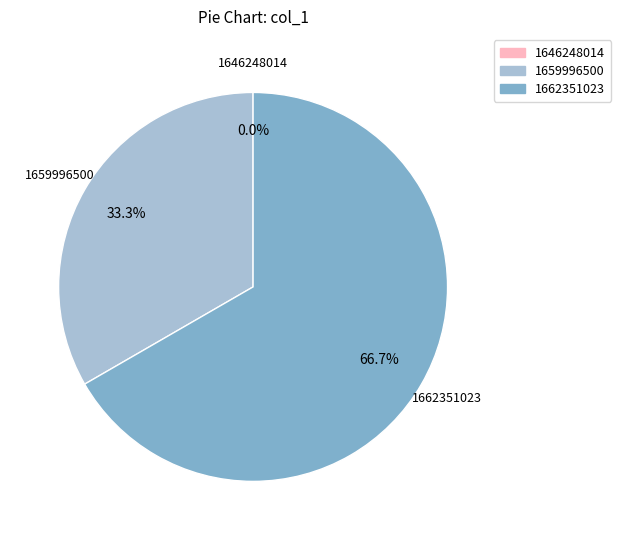

How much of the chart is everything except 1659996500?

66.7%